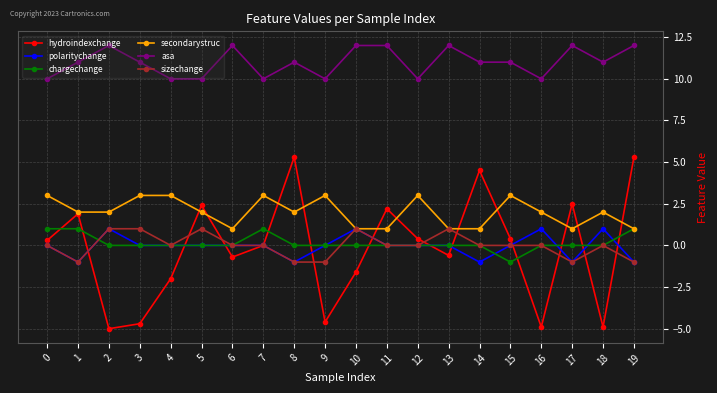

What are all the series names shown in the legend?

hydroindexchange, polaritychange, chargechange, secondarystruc, asa, sizechange